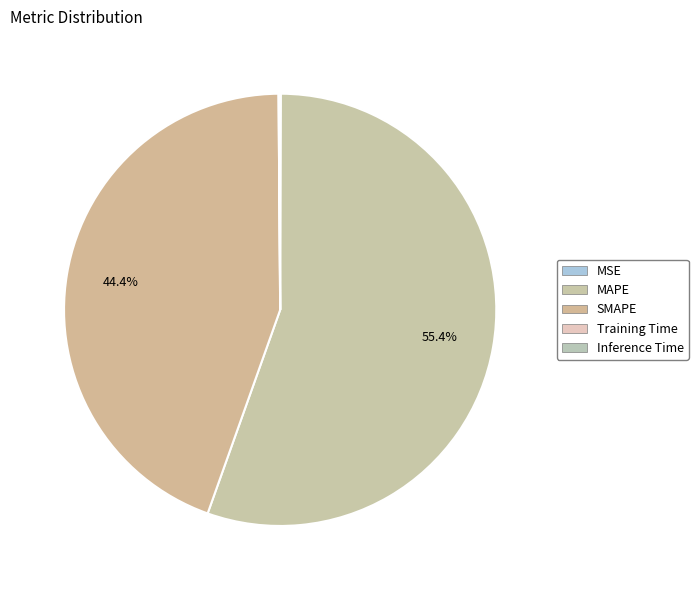

Is there a majority slice in this chart?

Yes